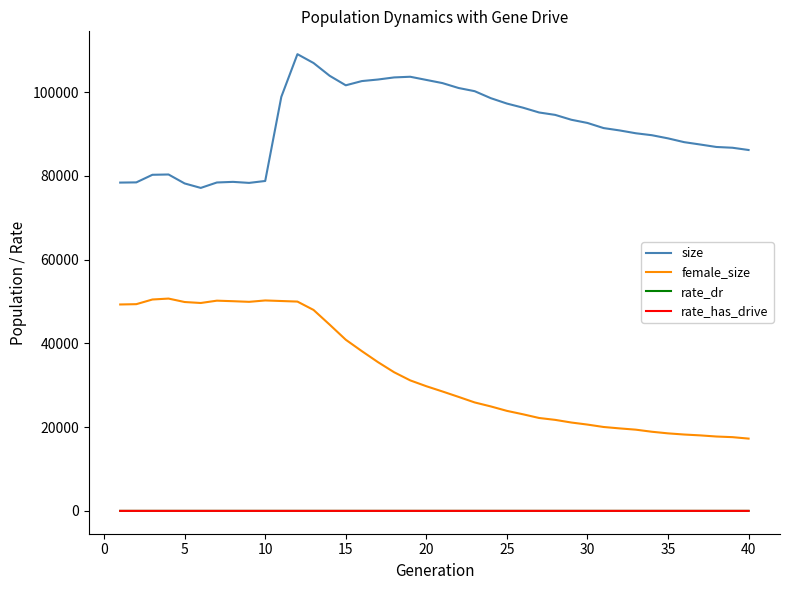

What is the average value of the female_size series?

33135.1